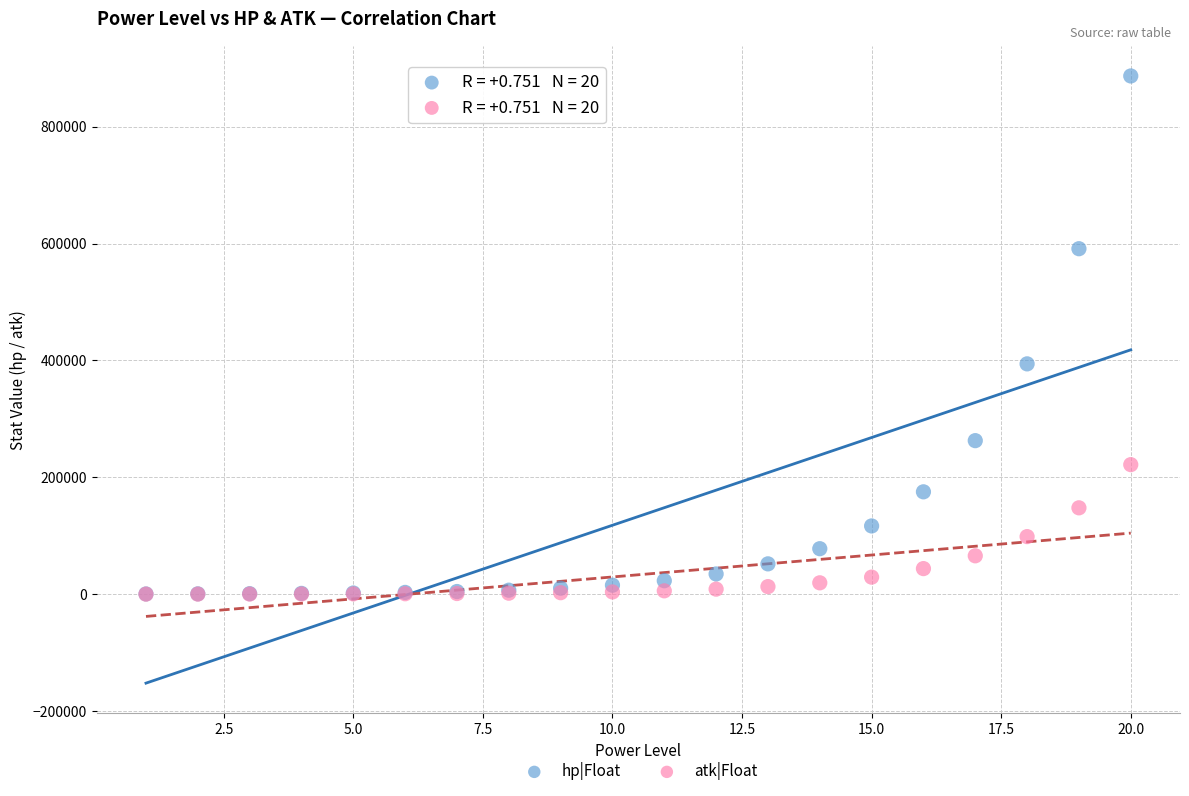

What are all the series names shown in the legend?

hp|Float, atk|Float